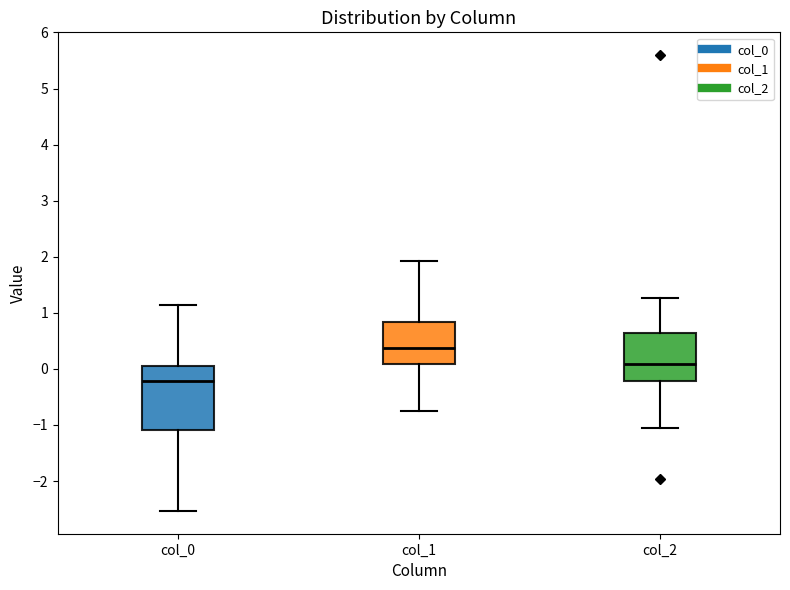

Where is the lower edge of the box for col_2 on the y-axis? The values are not printed on the chart, so give them approximately, as read against the axis.

-0.2